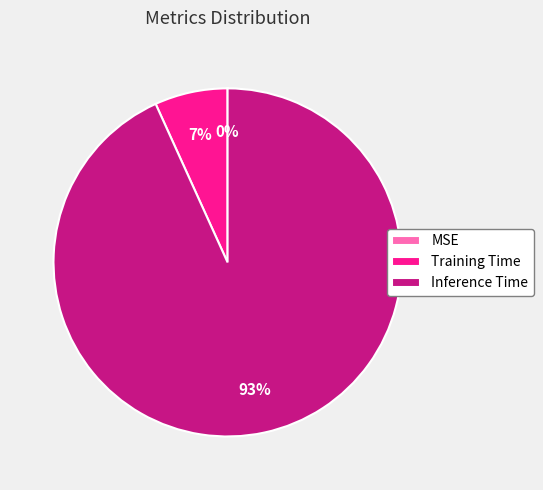

To the nearest percent, what is the average slice percentage?

33%